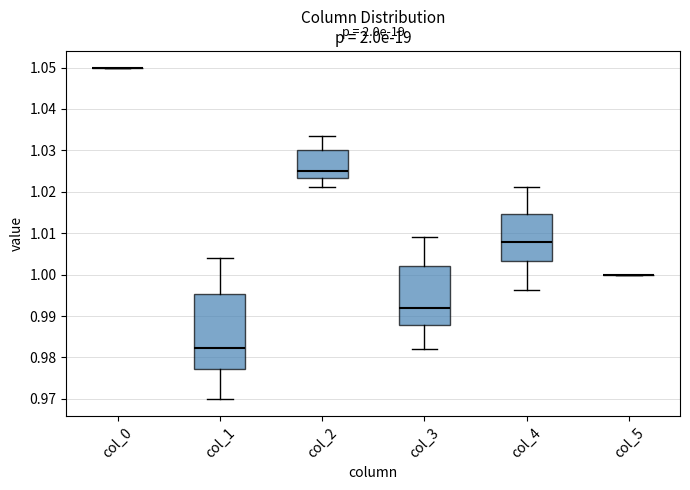

Reading left to right, read every box against the y-axis: the position of its median line, the range the box covers, and the ends of its whiskers. The values are not printed on the chart, so give them approximately, as read against the axis.

col_0: box collapsed to a line at 1.050, whiskers 1.050 to 1.050
col_1: median 0.982, box 0.977 to 0.995, whiskers 0.970 to 1.004
col_2: median 1.025, box 1.023 to 1.030, whiskers 1.021 to 1.033
col_3: median 0.992, box 0.988 to 1.002, whiskers 0.982 to 1.009
col_4: median 1.008, box 1.003 to 1.015, whiskers 0.996 to 1.021
col_5: box collapsed to a line at 1.000, whiskers 1.000 to 1.000